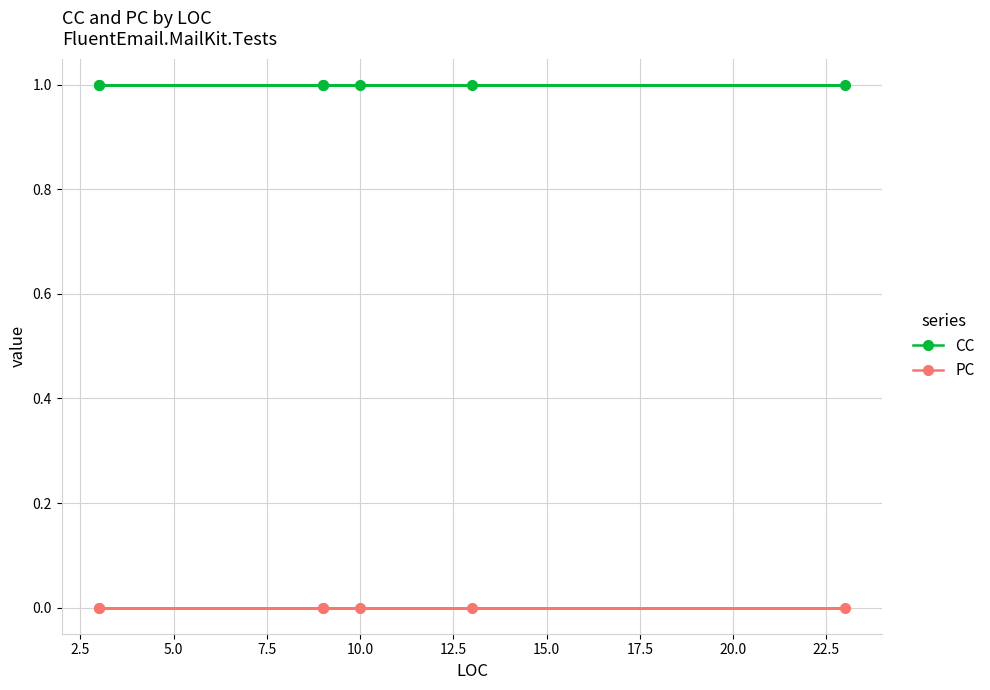

What are all the series names shown in the legend?

CC, PC